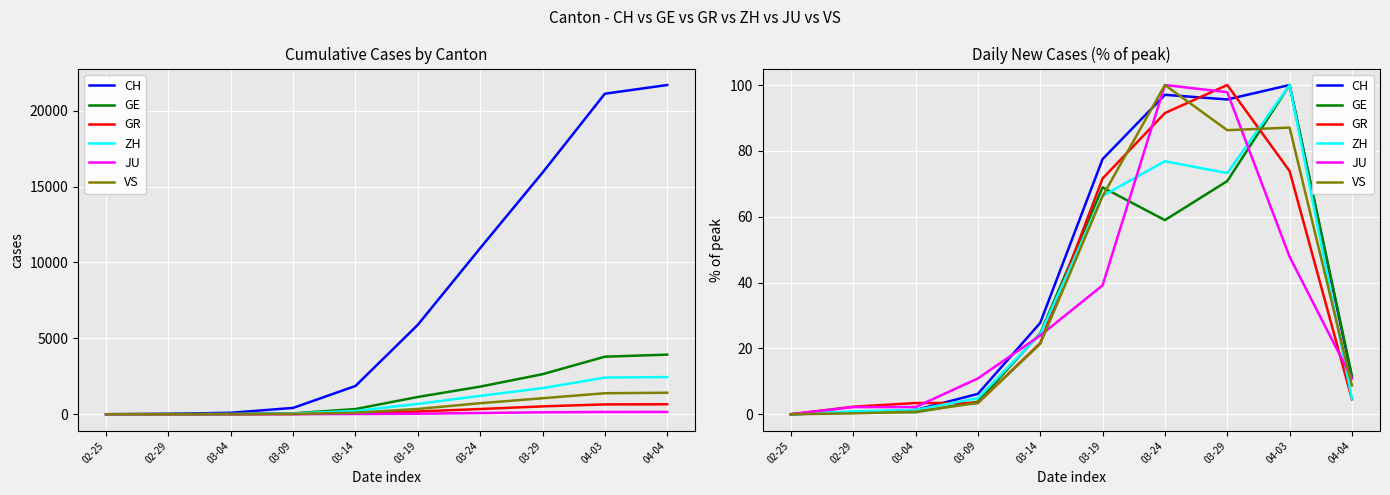

Which series has the largest range (max minus min)?

CH